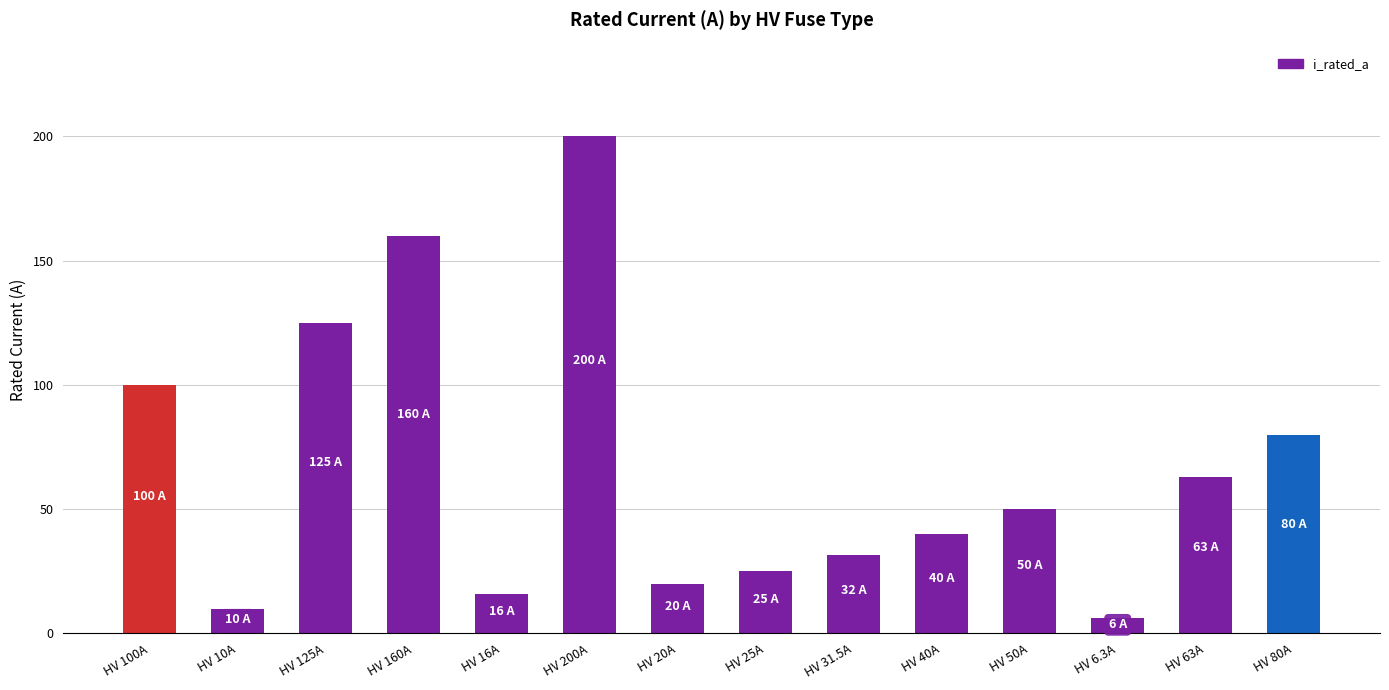

Are the bars grouped side by side (vs. stacked)?

No